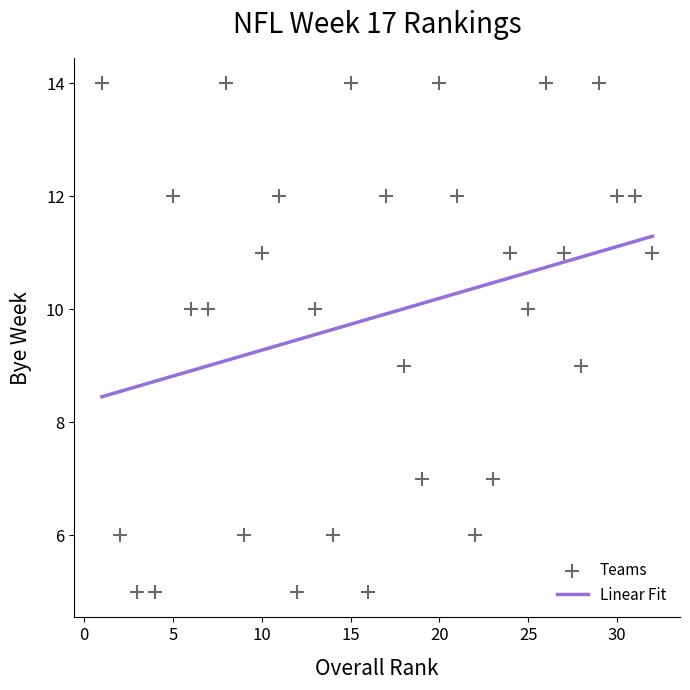

What is the range of Y values (max minus min)?

9